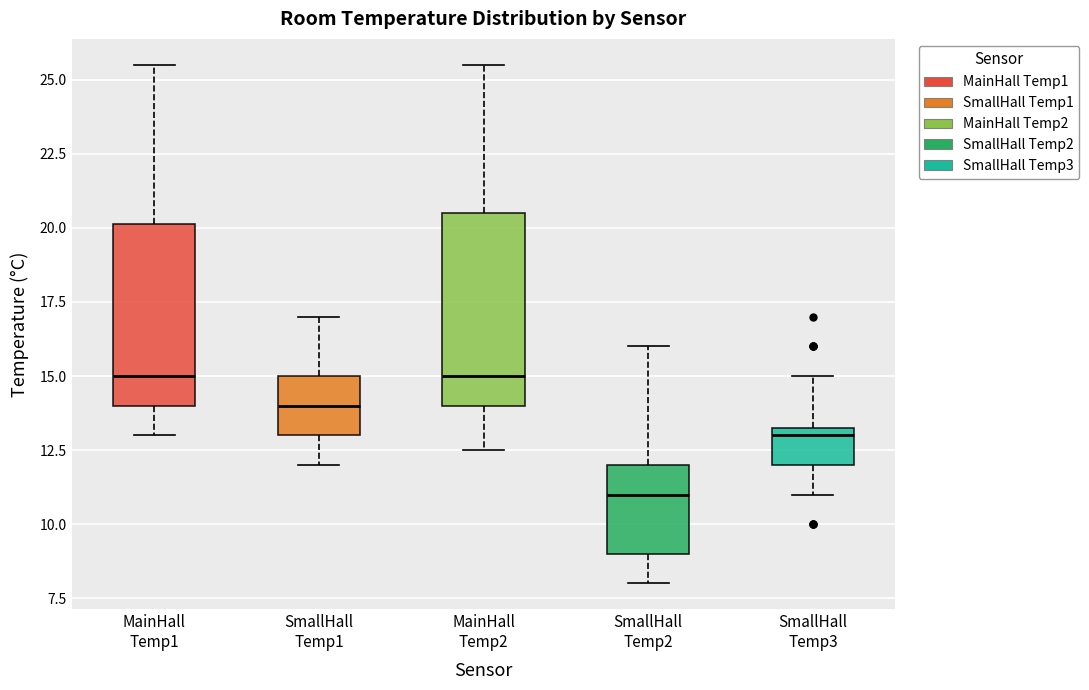

Where does the upper whisker of the box for MainHall Temp1 end on the y-axis? The values are not printed on the chart, so give them approximately, as read against the axis.

25.5